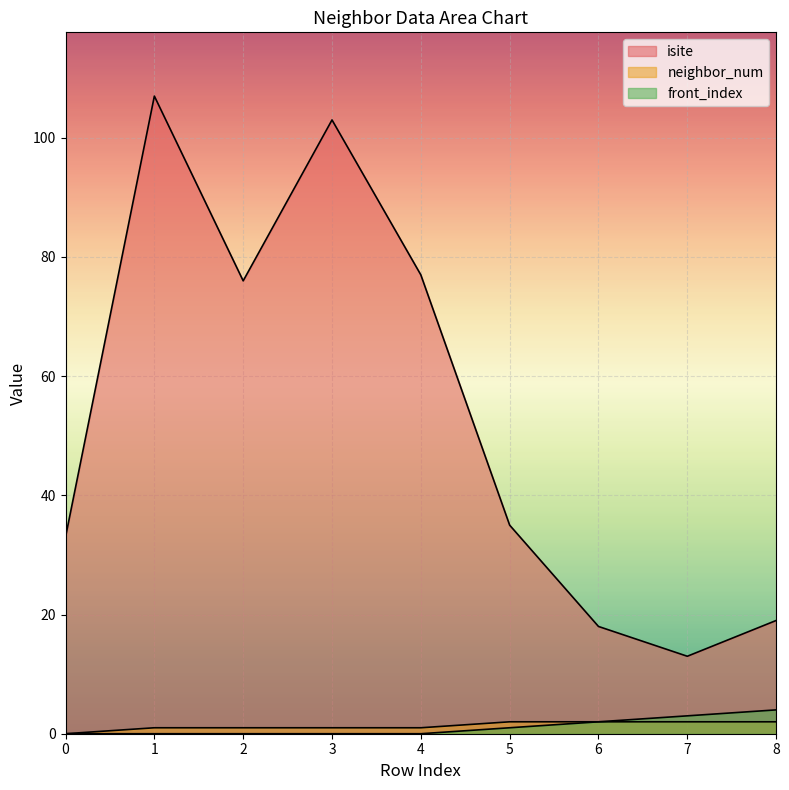

Is the value of front_index at 5 greater than the value of isite at 6?

No